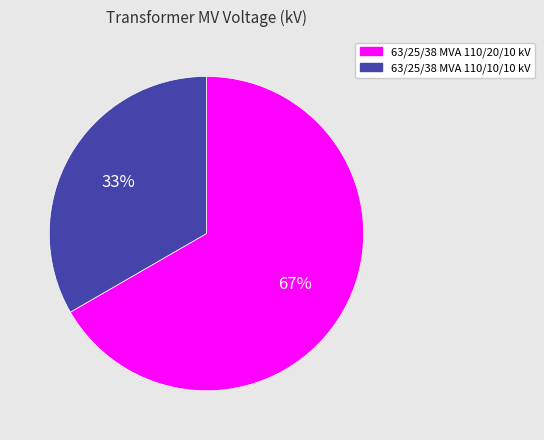

To the nearest percent, what portion does 63/25/38 MVA 110/20/10 kV represent?

67%